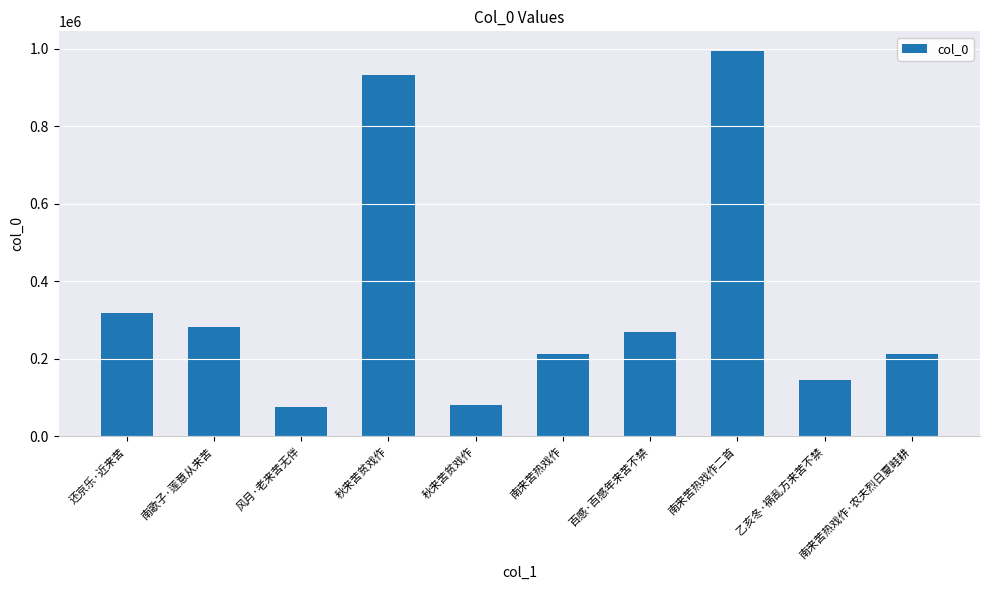

What is the smallest value displayed?

77082